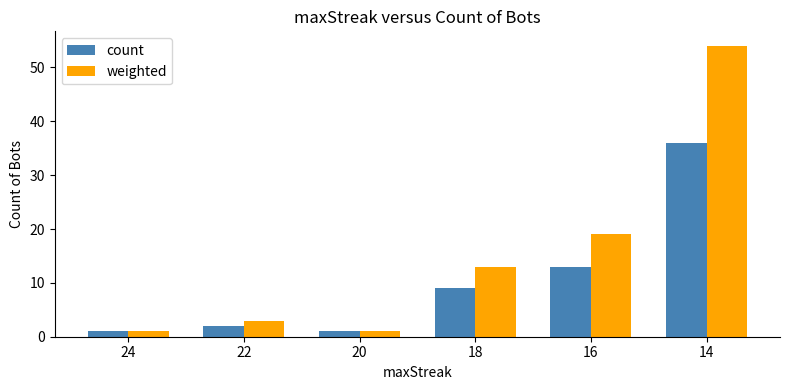

What value does the weighted series have at 16, to the nearest 5?

20